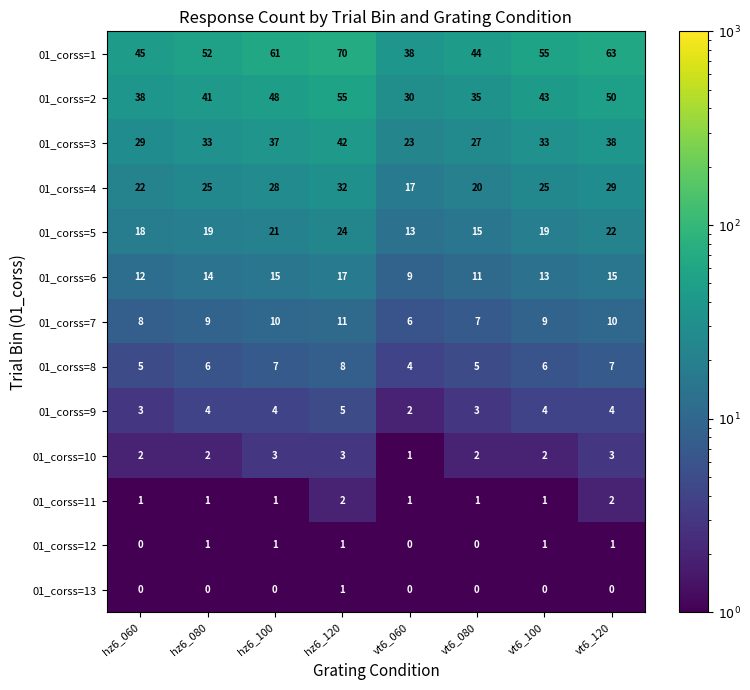

What is the difference between the highest and lowest values at vt6_120?

63